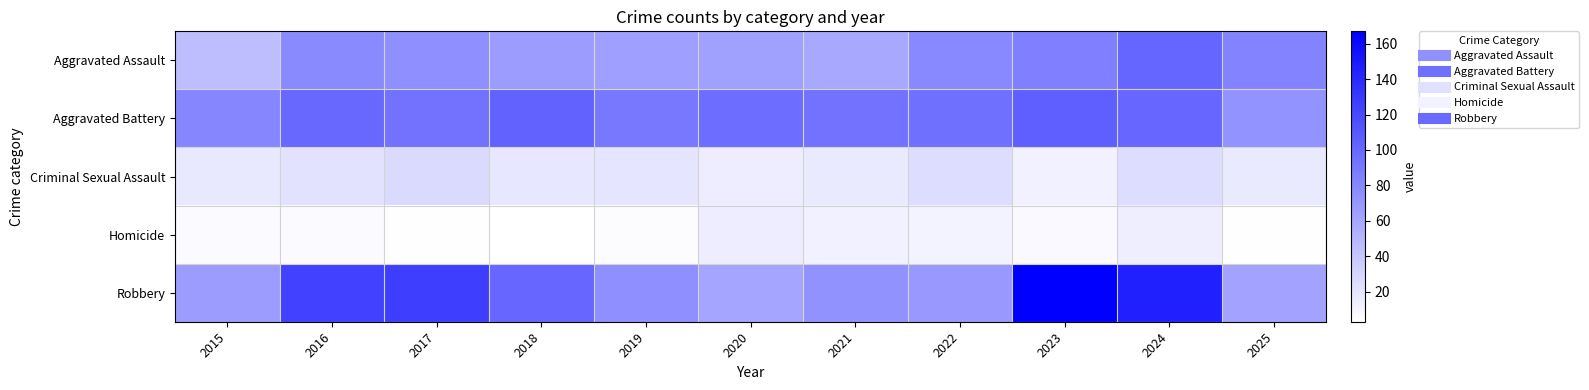

Reading left to right, extract all data points from this chart.

Aggravated Assault: 2015=45	2016=78	2017=75	2018=67	2019=65	2020=64	2021=59	2022=79	2023=85	2024=102	2025=82
Aggravated Battery: 2015=81	2016=100	2017=93	2018=103	2019=90	2020=97	2021=93	2022=95	2023=106	2024=101	2025=72
Criminal Sexual Assault: 2015=18	2016=22	2017=27	2018=19	2019=20	2020=15	2021=17	2022=25	2023=12	2024=25	2025=17
Homicide: 2015=6	2016=6	2017=4	2018=3	2019=5	2020=15	2021=12	2022=11	2023=7	2024=14	2025=4
Robbery: 2015=67	2016=125	2017=127	2018=101	2019=75	2020=61	2021=73	2022=69	2023=167	2024=146	2025=62